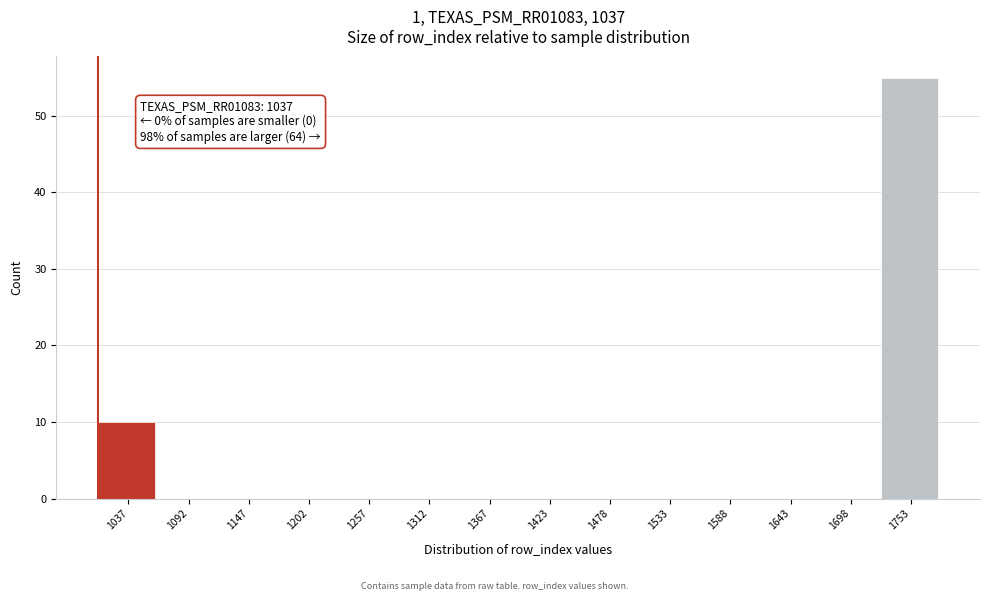

Reading right to left, what are all the values shown in this chart?

1753=55	1698=0	1643=0	1588=0	1533=0	1478=0	1423=0	1367=0	1312=0	1257=0	1202=0	1147=0	1092=0	1037=10